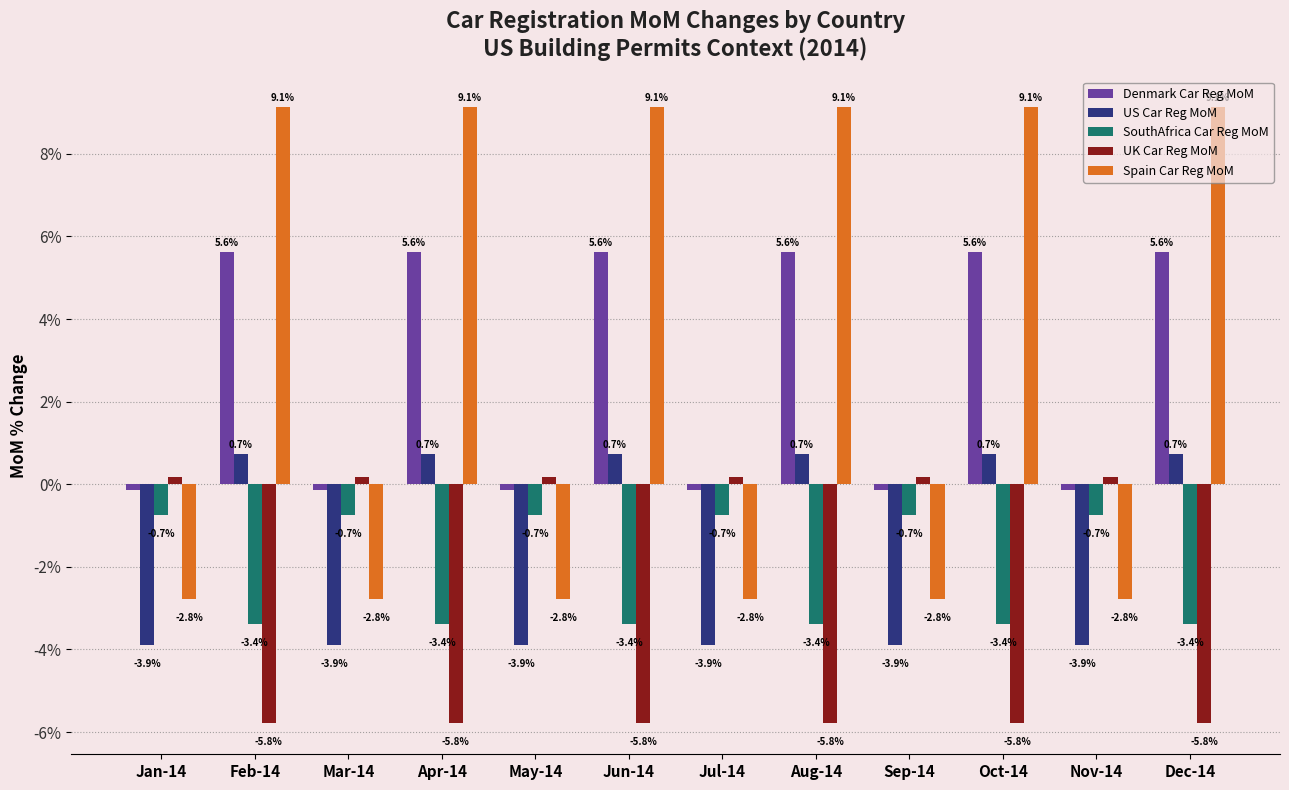

How many data points in US Car Reg MoM are less than 0?

6